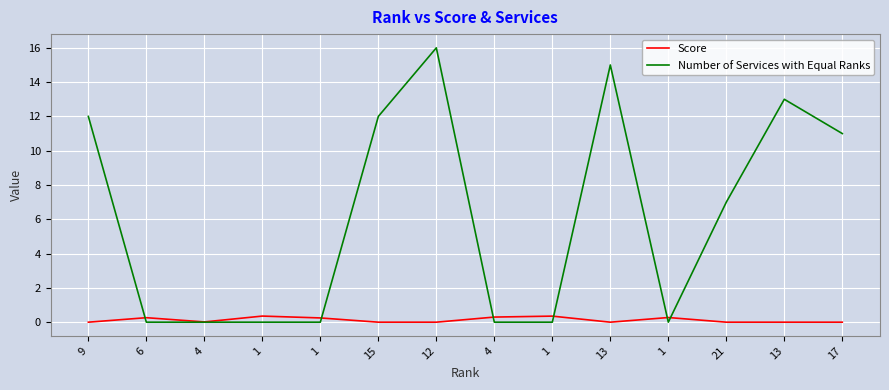

Does the chart display data point markers on the line(s)?

No